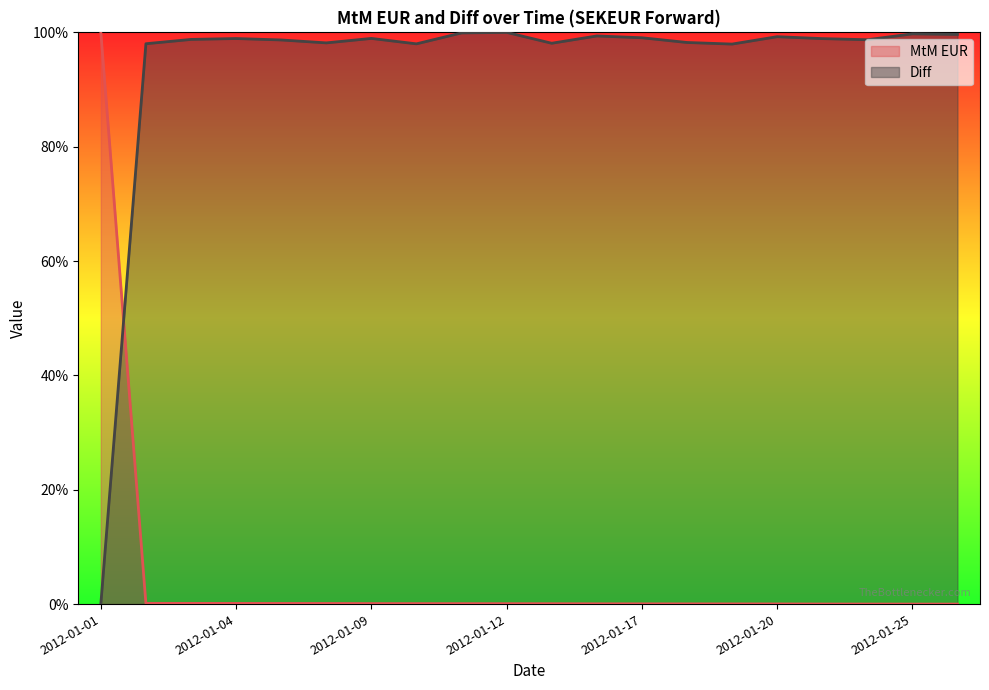

Reading right to left, list all the values displayed in this chart.

MtM EUR: 0.0	0.0	0.0	0.0	0.0	0.0	0.0	0.0	0.0	0.0	0.0	0.0	0.0	0.0	0.0	0.0	0.0	0.0	0.0	1.0
Diff: 1.0	1.0	1.0	1.0	1.0	1.0	1.0	1.0	1.0	1.0	1.0	1.0	1.0	1.0	1.0	1.0	1.0	1.0	1.0	0.0